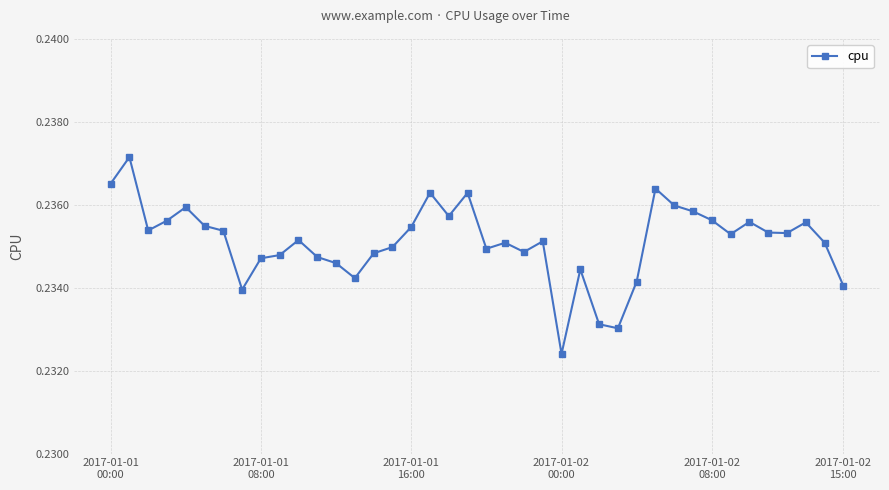

What is the sum of all values?

9.4